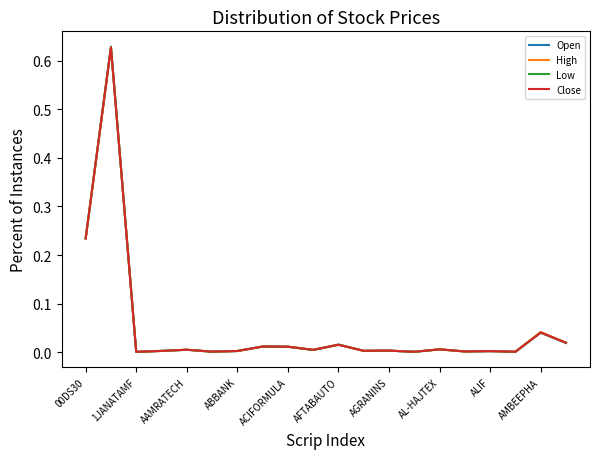

Which series has the largest range (max minus min)?

Low